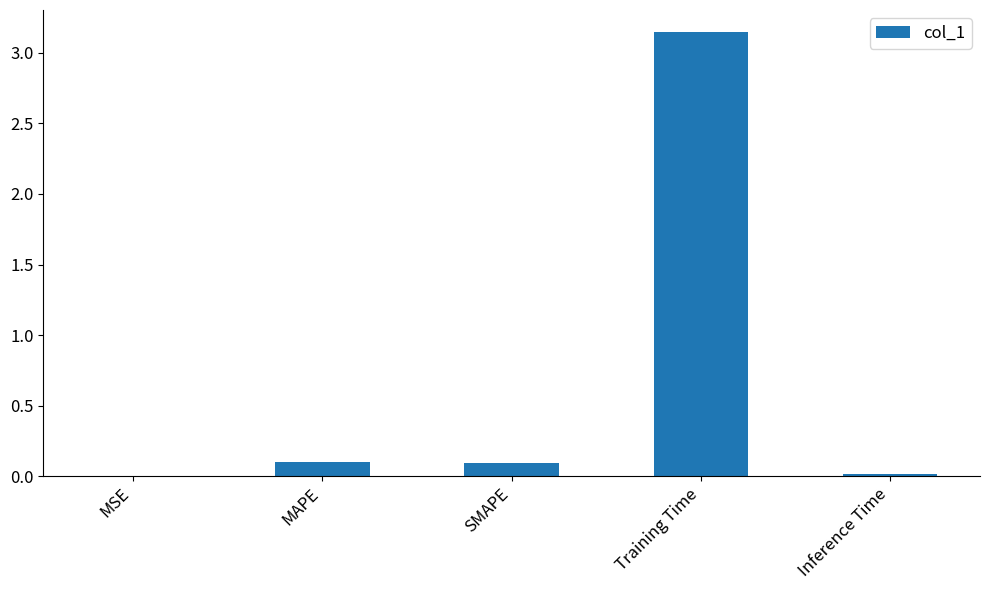

What is the sum of the values at Training Time and MAPE?

3.2